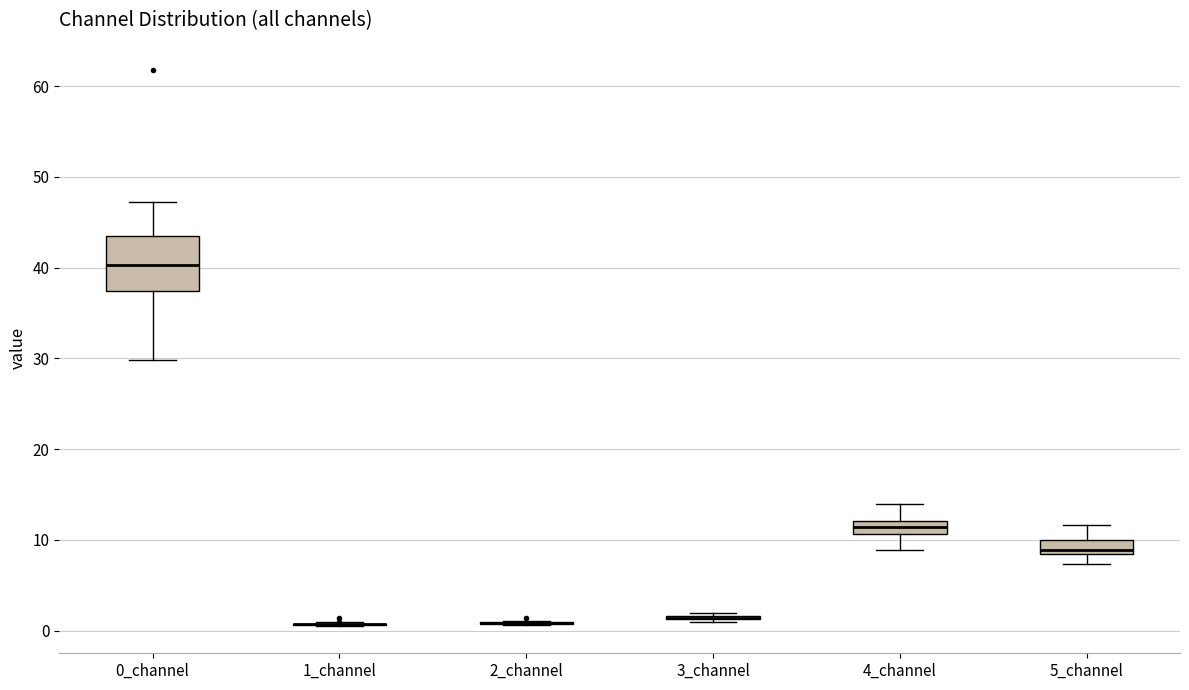

Comparing the boxes themselves (not the whiskers), which one is the tallest?

0_channel